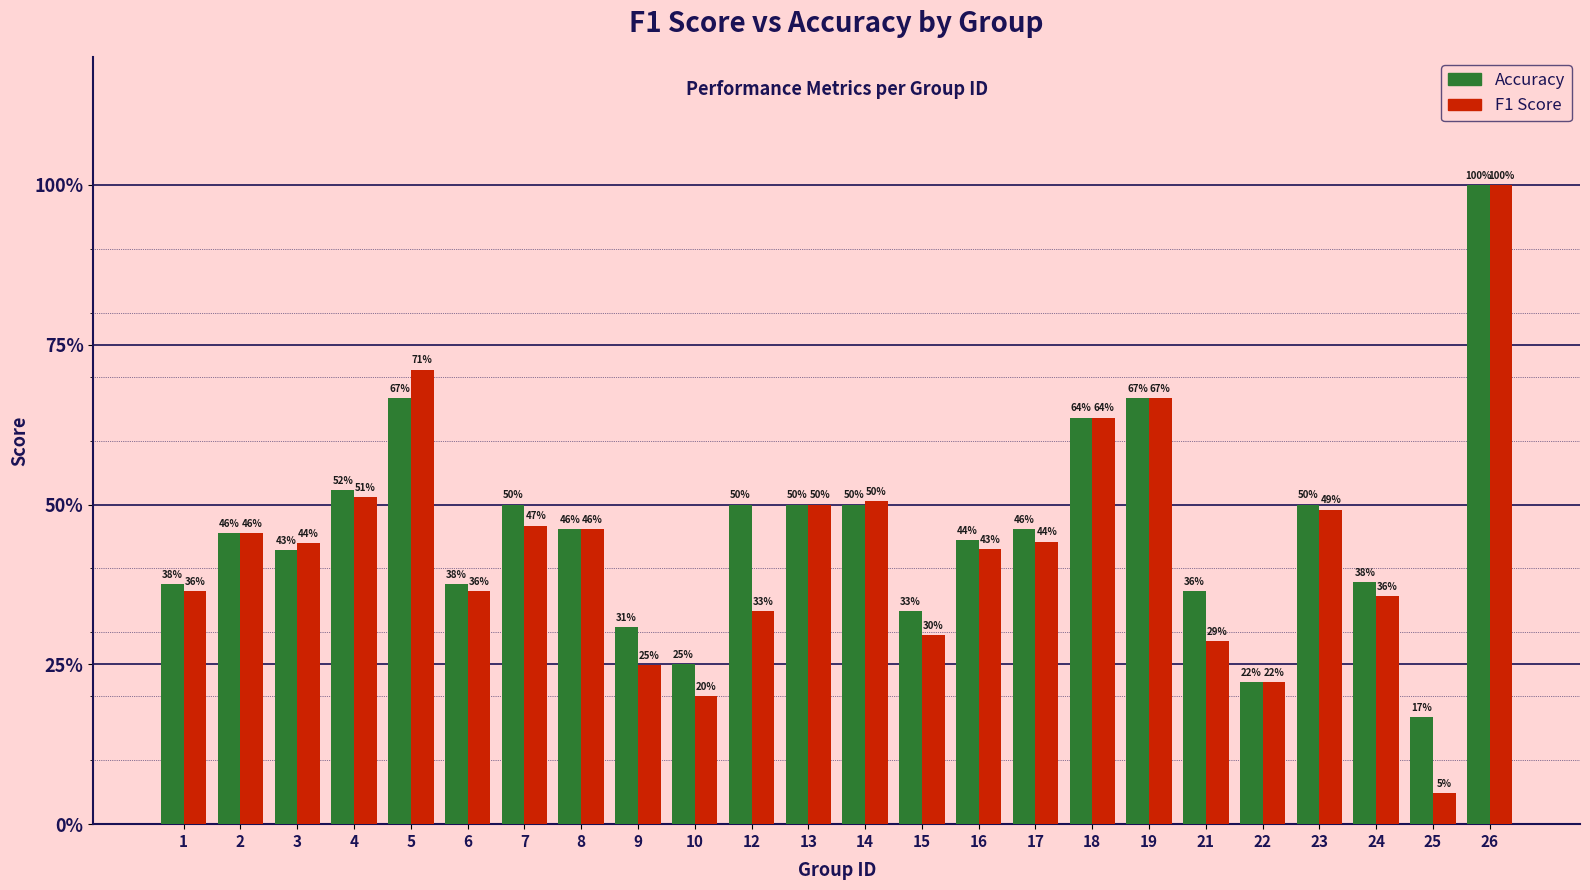

Does the chart contain stacked bars?

No